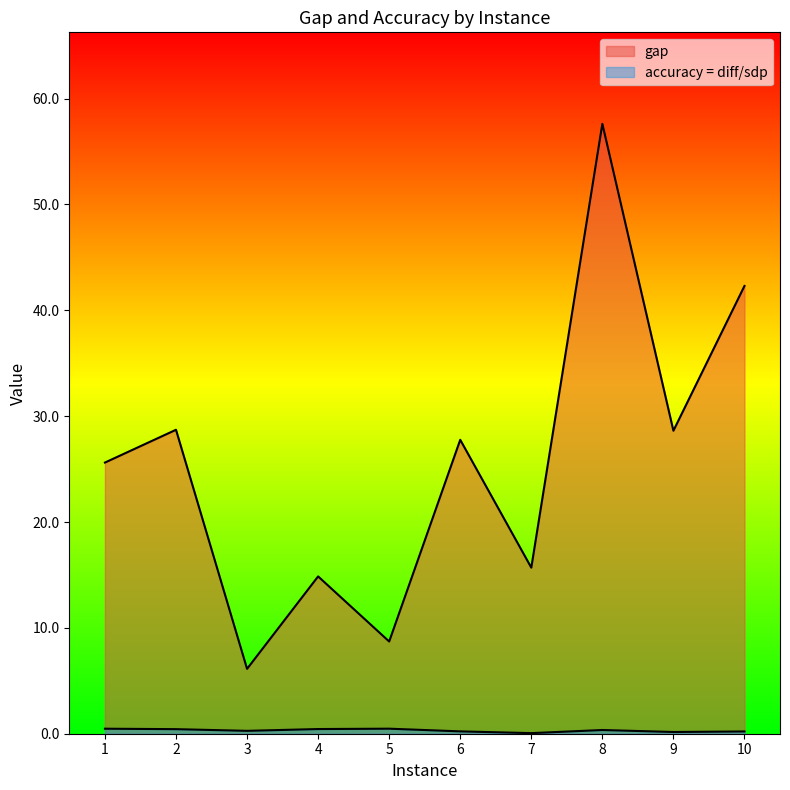

What is the value of the accuracy = diff/sdp point at the 10th from the left?

0.2